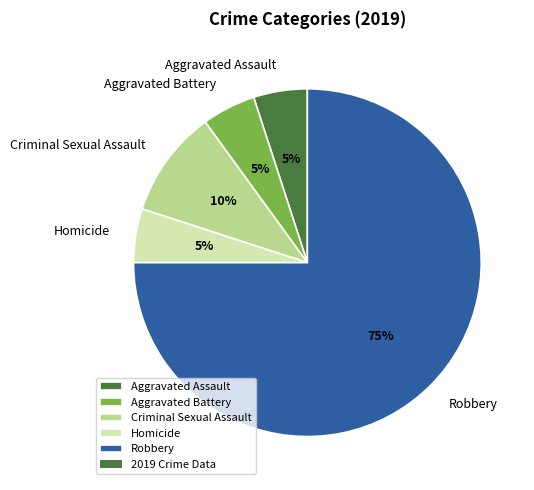

Combined, do Robbery and Aggravated Assault account for over 50%?

Yes